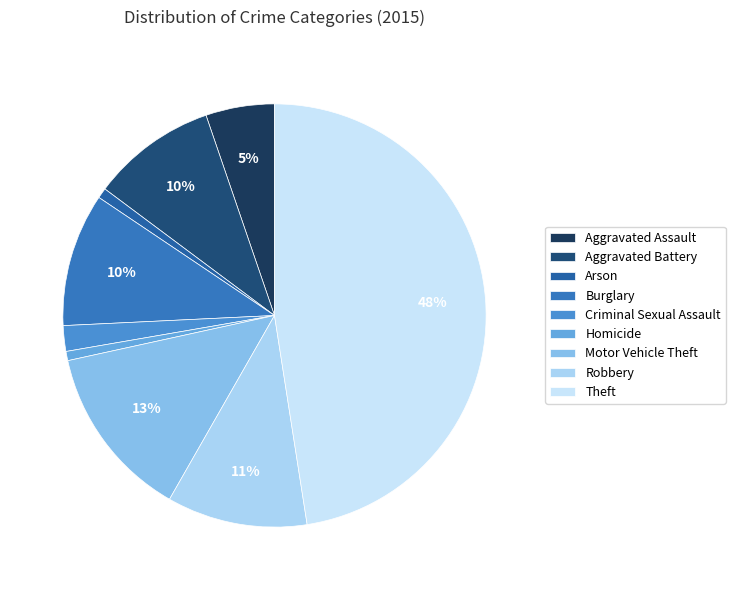

Which slice is the smallest?

Homicide